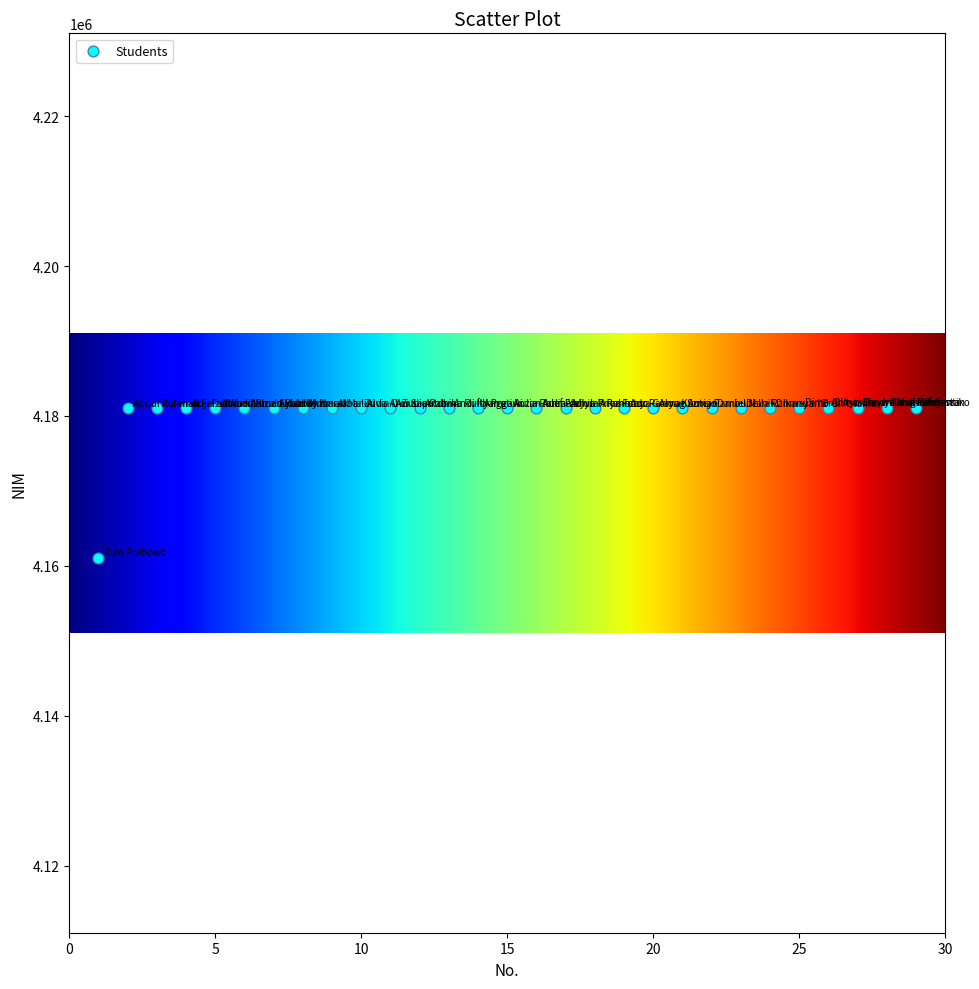

What is the range of X values (max minus min)?

28